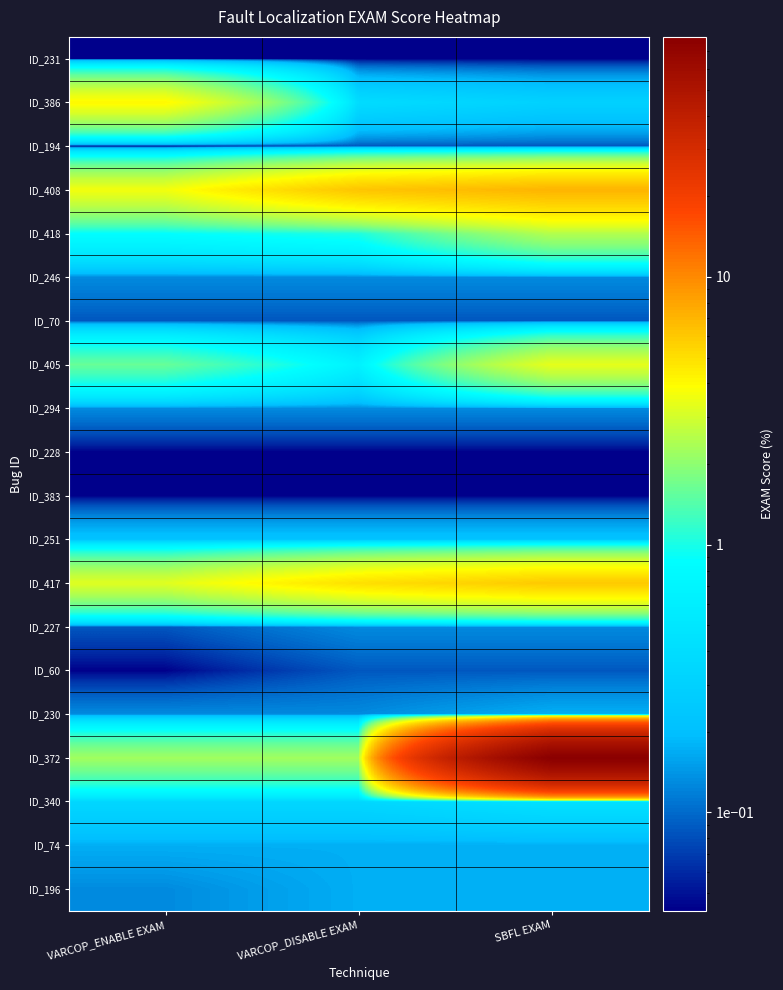

Reading left to right, what are all the values shown in this chart?

ID_231: VARCOP_ENABLE EXAM=0.0	VARCOP_DISABLE EXAM=0.0	SBFL EXAM=0.0
ID_386: VARCOP_ENABLE EXAM=4.1	VARCOP_DISABLE EXAM=0.4	SBFL EXAM=0.3
ID_194: VARCOP_ENABLE EXAM=0.0	VARCOP_DISABLE EXAM=0.1	SBFL EXAM=0.1
ID_408: VARCOP_ENABLE EXAM=3.6	VARCOP_DISABLE EXAM=6.2	SBFL EXAM=7.1
ID_418: VARCOP_ENABLE EXAM=0.9	VARCOP_DISABLE EXAM=1.0	SBFL EXAM=2.5
ID_246: VARCOP_ENABLE EXAM=0.1	VARCOP_DISABLE EXAM=0.1	SBFL EXAM=0.1
ID_70: VARCOP_ENABLE EXAM=0.1	VARCOP_DISABLE EXAM=0.1	SBFL EXAM=0.1
ID_405: VARCOP_ENABLE EXAM=1.6	VARCOP_DISABLE EXAM=0.6	SBFL EXAM=3.4
ID_294: VARCOP_ENABLE EXAM=0.1	VARCOP_DISABLE EXAM=0.1	SBFL EXAM=0.1
ID_228: VARCOP_ENABLE EXAM=0.0	VARCOP_DISABLE EXAM=0.0	SBFL EXAM=0.0
ID_383: VARCOP_ENABLE EXAM=0.0	VARCOP_DISABLE EXAM=0.0	SBFL EXAM=0.0
ID_251: VARCOP_ENABLE EXAM=0.2	VARCOP_DISABLE EXAM=0.2	SBFL EXAM=0.2
ID_417: VARCOP_ENABLE EXAM=3.2	VARCOP_DISABLE EXAM=5.0	SBFL EXAM=6.0
ID_227: VARCOP_ENABLE EXAM=0.1	VARCOP_DISABLE EXAM=0.1	SBFL EXAM=0.1
ID_60: VARCOP_ENABLE EXAM=0.0	VARCOP_DISABLE EXAM=0.1	SBFL EXAM=0.1
ID_230: VARCOP_ENABLE EXAM=0.1	VARCOP_DISABLE EXAM=0.1	SBFL EXAM=0.2
ID_372: VARCOP_ENABLE EXAM=2.2	VARCOP_DISABLE EXAM=2.2	SBFL EXAM=78.9
ID_340: VARCOP_ENABLE EXAM=0.3	VARCOP_DISABLE EXAM=0.3	SBFL EXAM=0.4
ID_74: VARCOP_ENABLE EXAM=0.2	VARCOP_DISABLE EXAM=0.2	SBFL EXAM=0.2
ID_196: VARCOP_ENABLE EXAM=0.1	VARCOP_DISABLE EXAM=0.2	SBFL EXAM=0.2